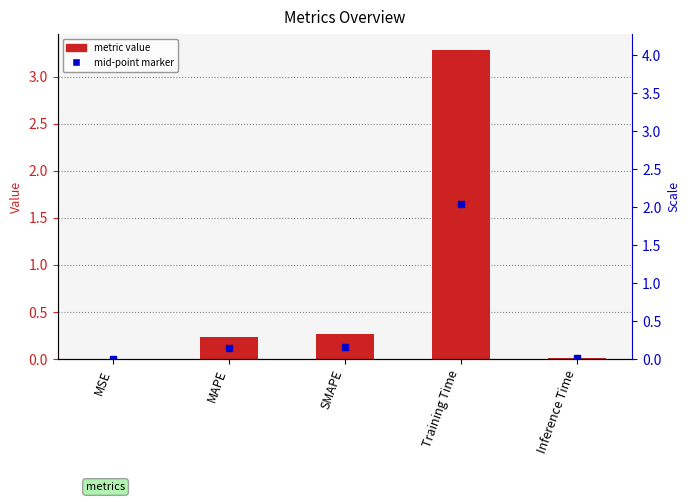

Is it true that the value at SMAPE is 0.3?

True